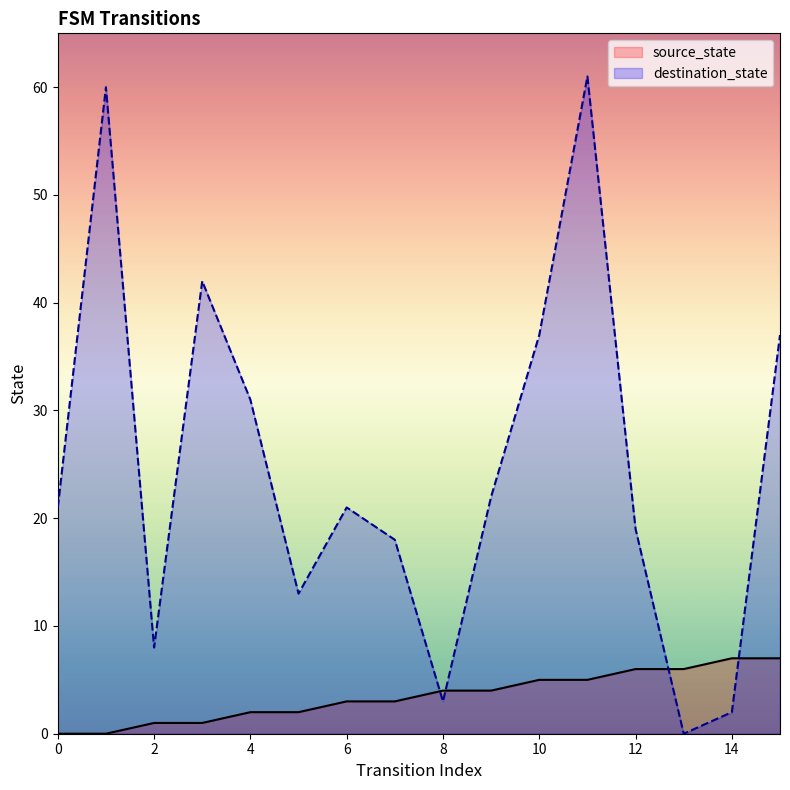

Rank the series by their average value, from highest to lowest.

destination_state, source_state